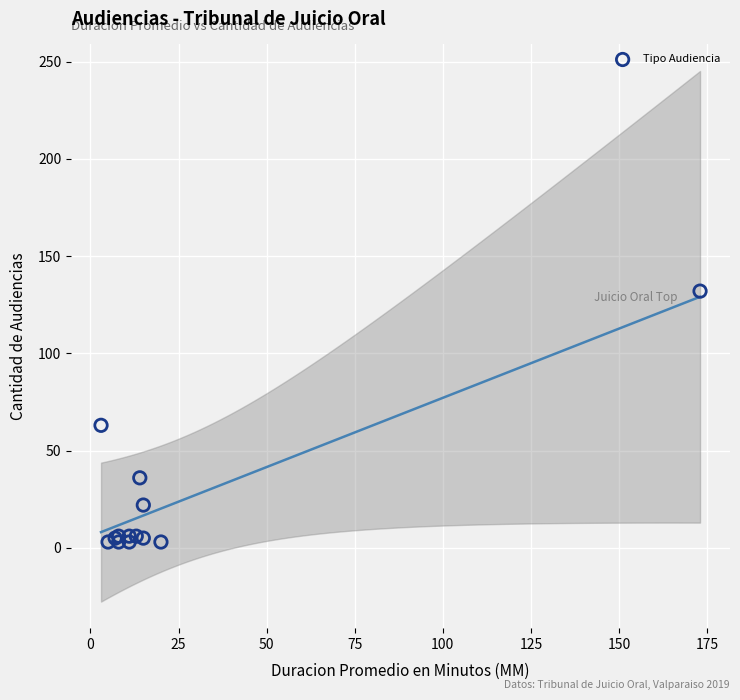

What Y value in the scatter plot is closest to 67?

63